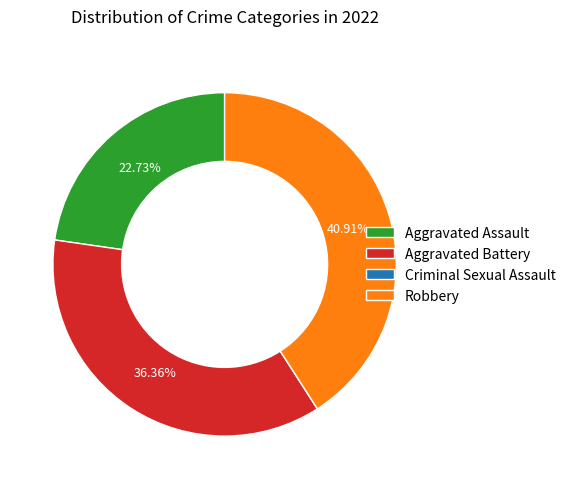

Between Aggravated Assault and Robbery, which is larger?

Robbery